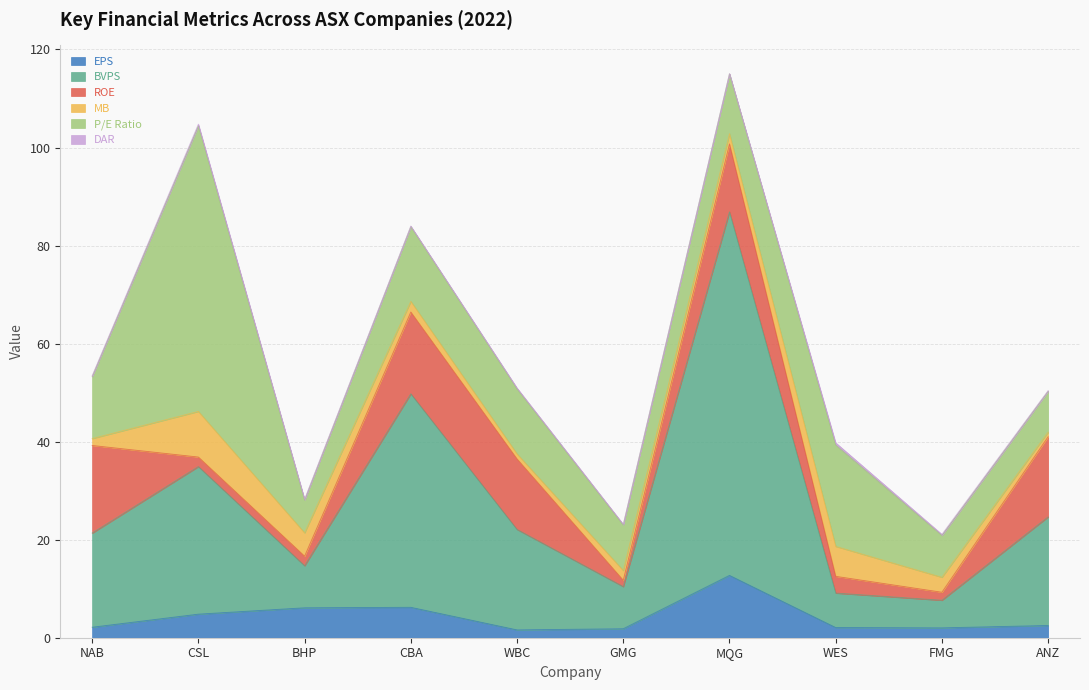

The P/E Ratio series shows 10.6 at BHP. True or false?

False